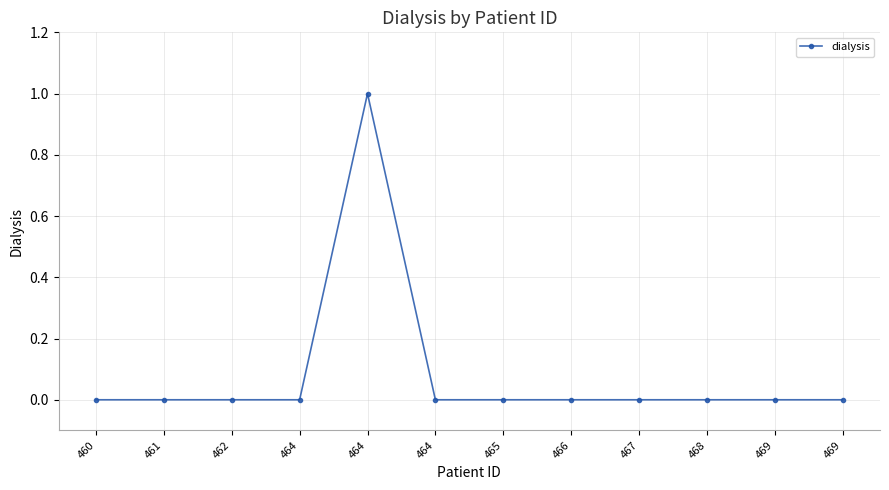

Is this an area chart (filled region under the line)?

No